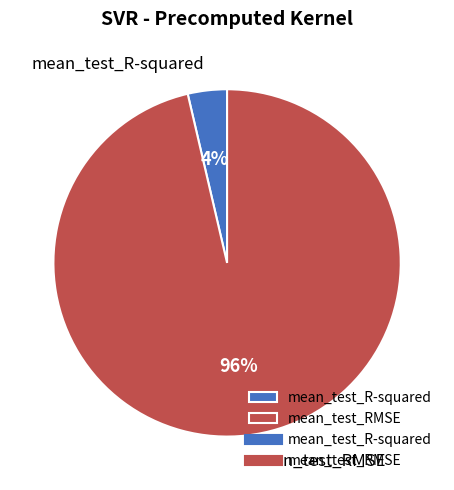

Combined, do mean_test_RMSE and mean_test_R-squared account for over 50%?

Yes